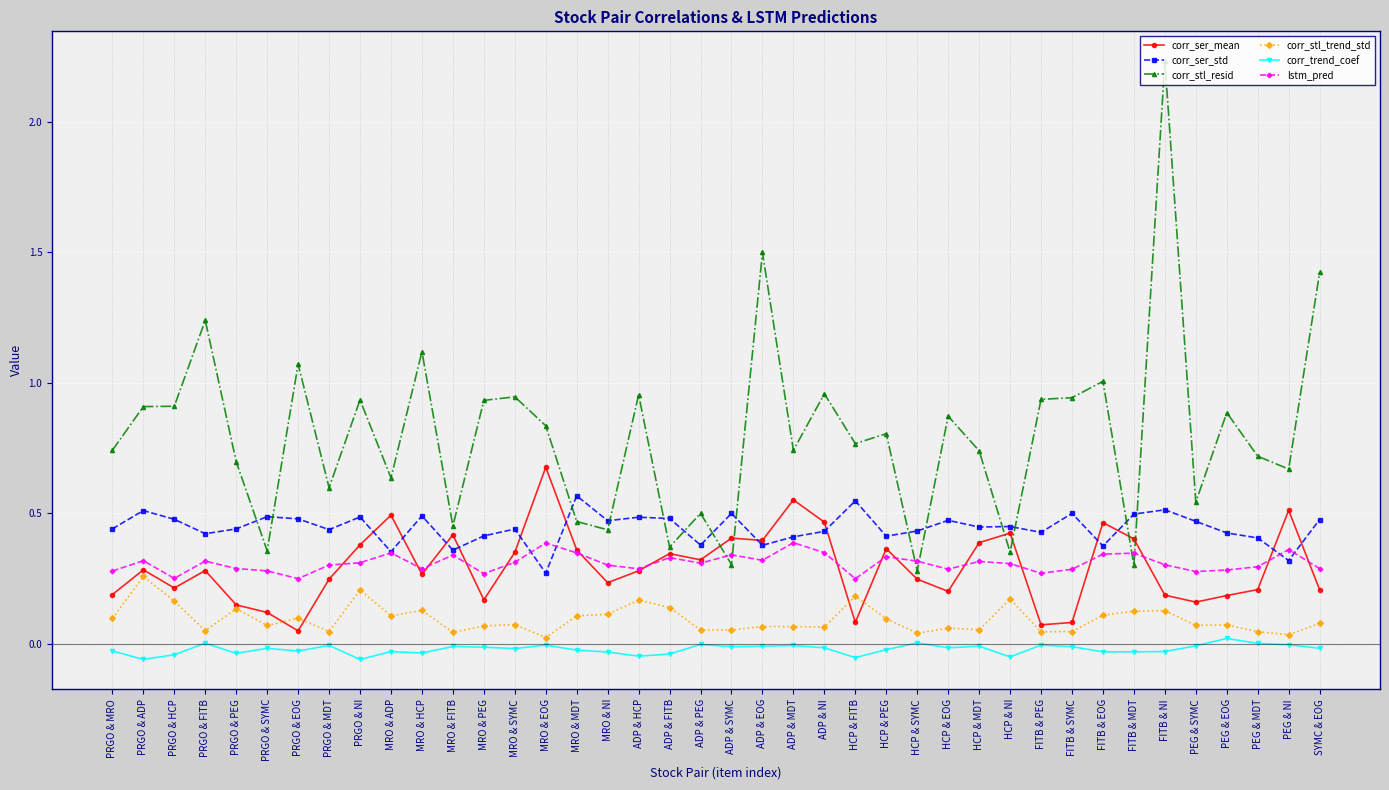

The corr_ser_mean series shows 0.3 at PEG & MDT. True or false?

False